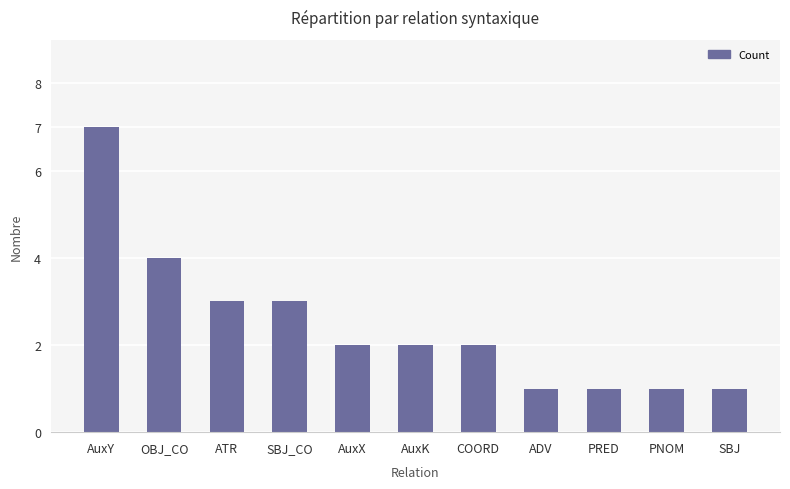

What is the difference between the maximum and minimum values?

6